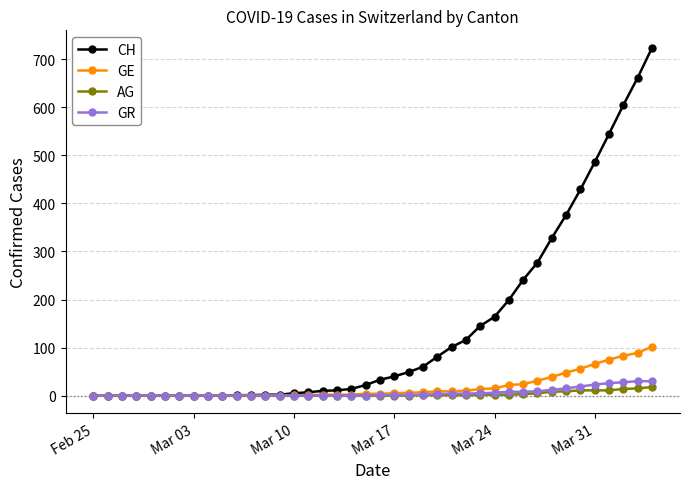

Which series has the largest total across all categories?

CH